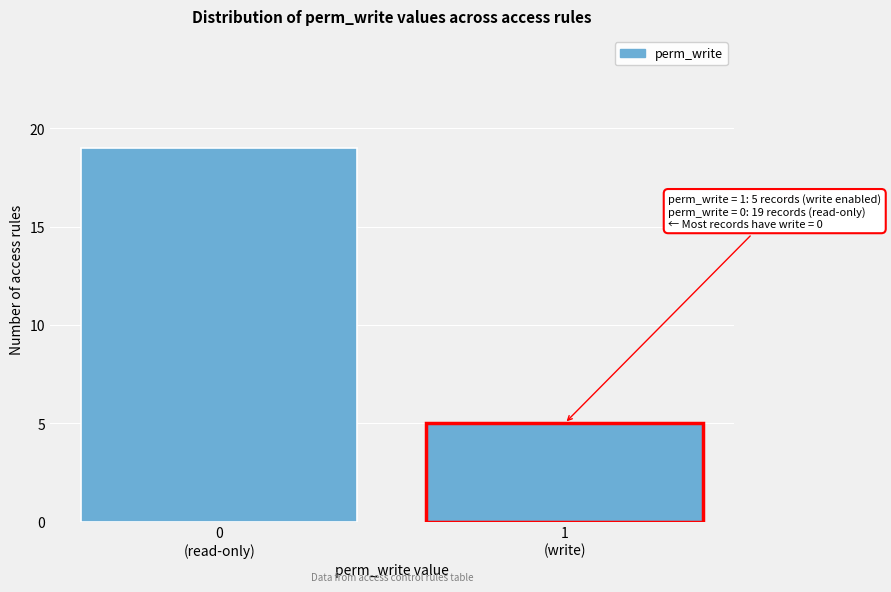

What is the average value?

12